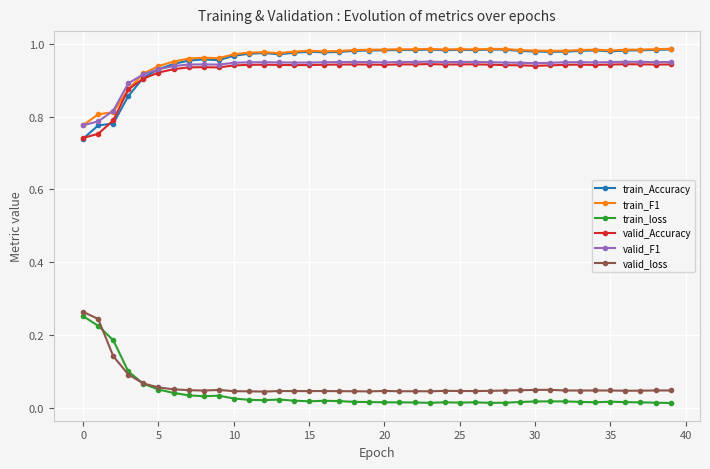

True or false: train_F1 has more than 2 interior local peaks.

True